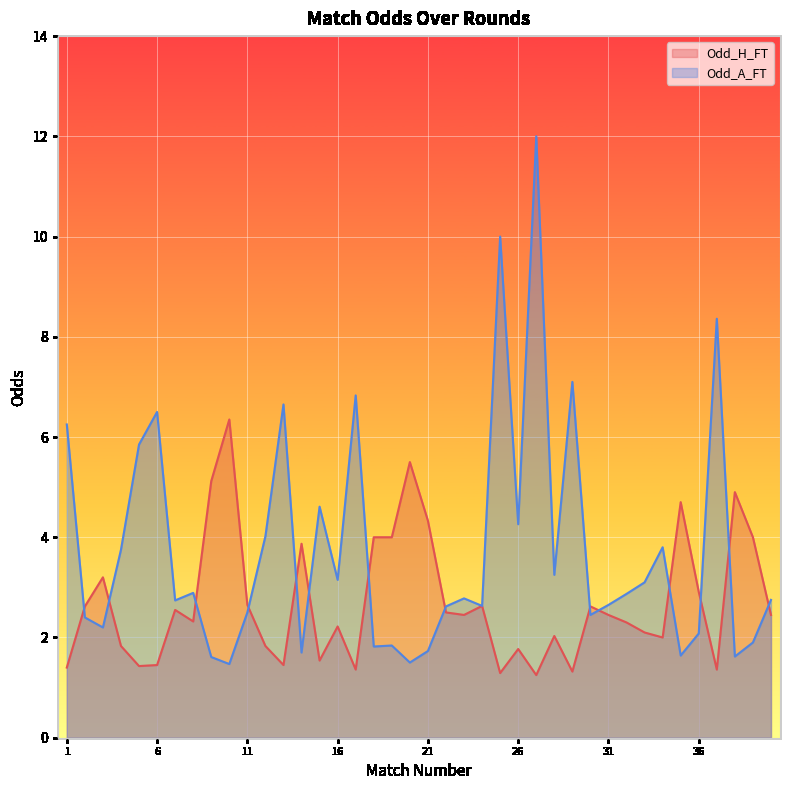

List the labels in order of Odd_H_FT value, smallest first.

27, 25, 29, 17, 37, 1, 5, 6, 13, 15, 26, 4, 12, 34, 28, 33, 16, 32, 8, 23, 31, 40, 22, 7, 2, 30, 24, 11, 36, 3, 14, 18, 19, 39, 21, 35, 38, 9, 20, 10